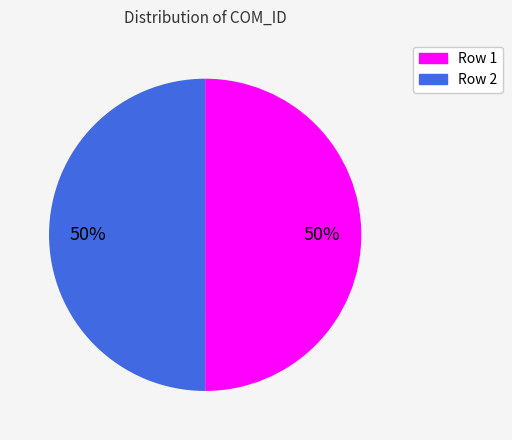

Count the number of slices in the pie.

2